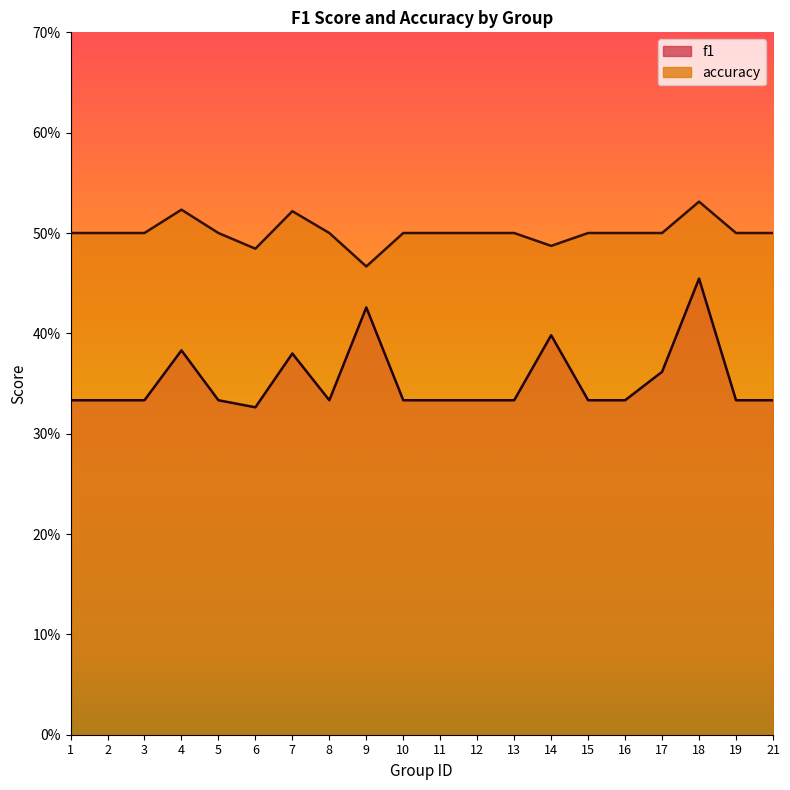

What is the sum of the accuracy values at 15 and 7?

1.0